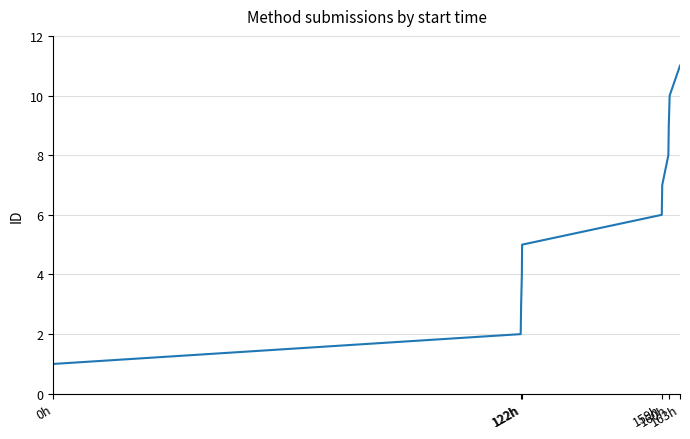

How many categories are shown in the chart?

11